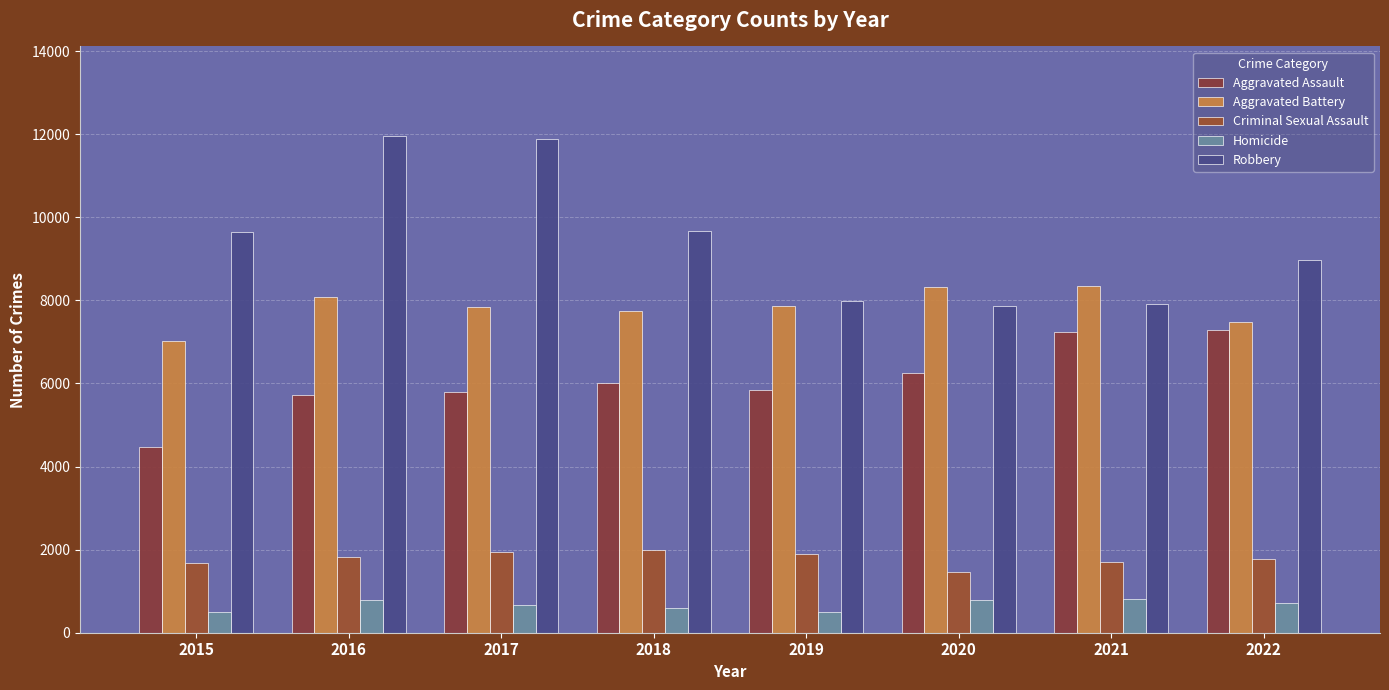

At which label is Aggravated Assault closest to 5878?

2019